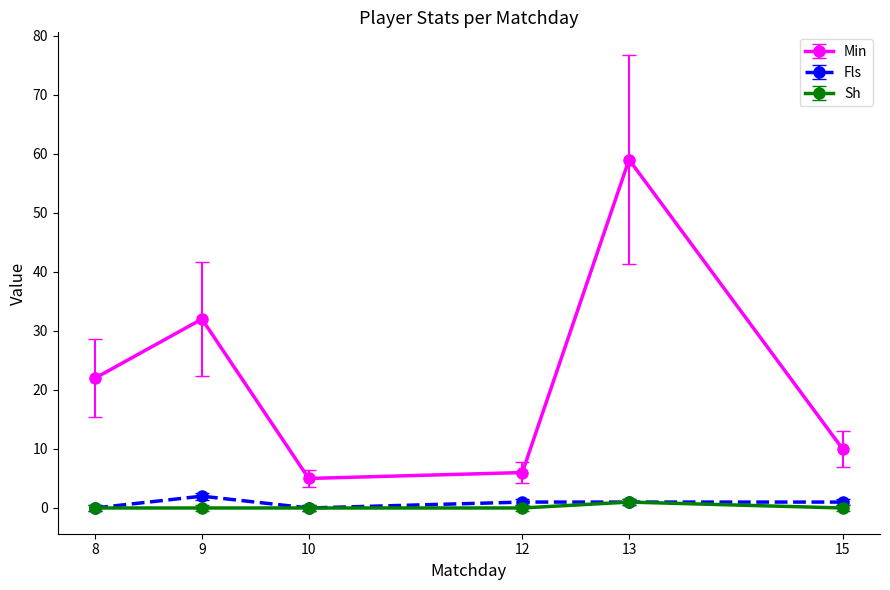

What is the average value of the Sh series?

0